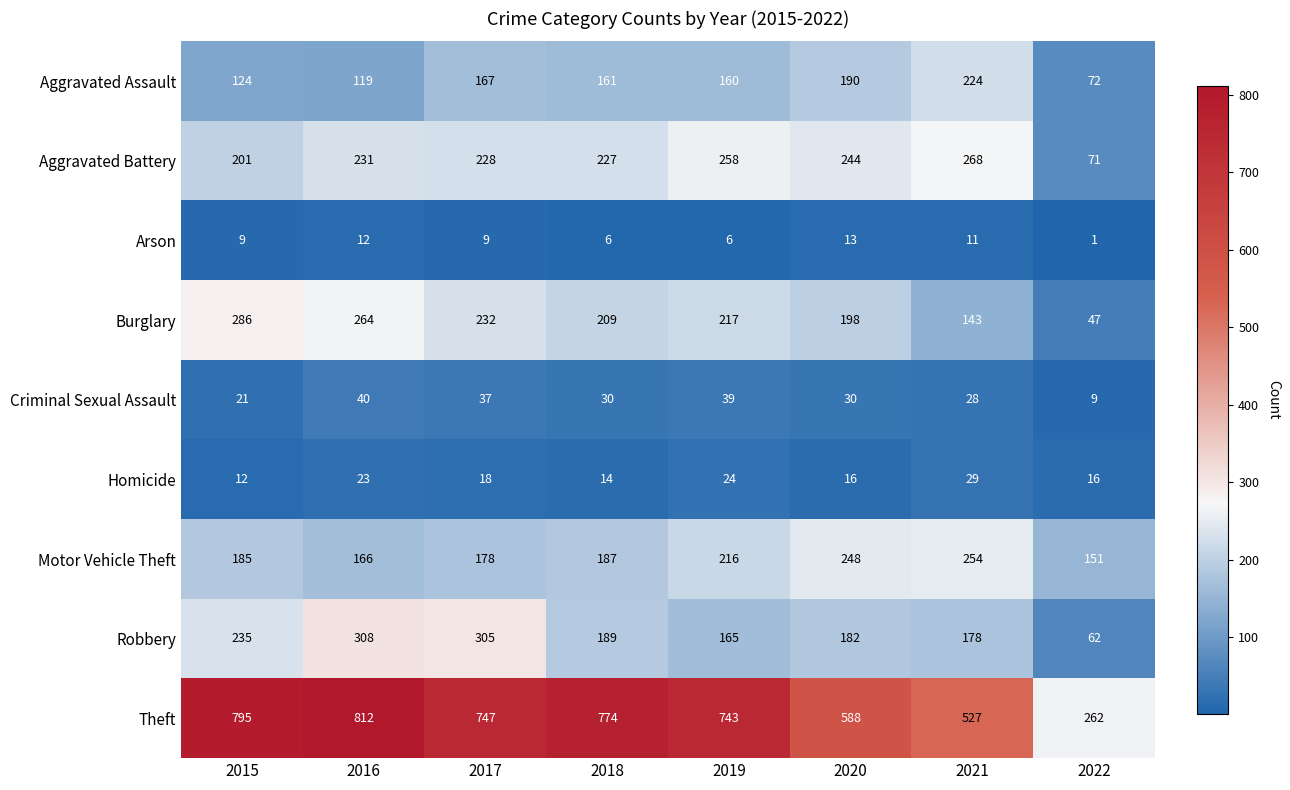

At which category is the sum across all series the highest?

2016